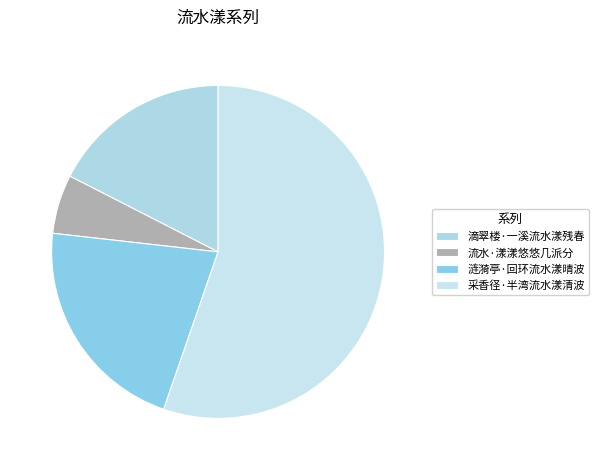

To the nearest percent, what is the average slice percentage?

25%